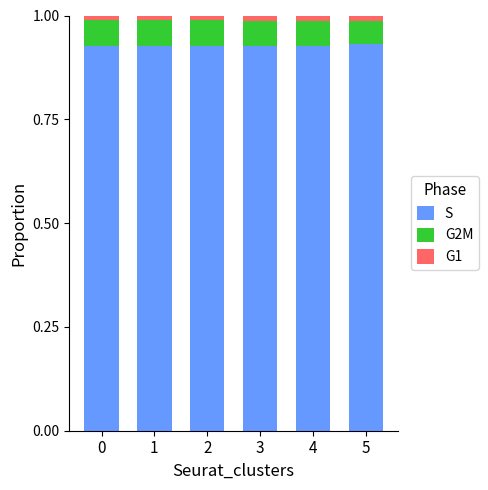

Does the chart contain any negative values?

No